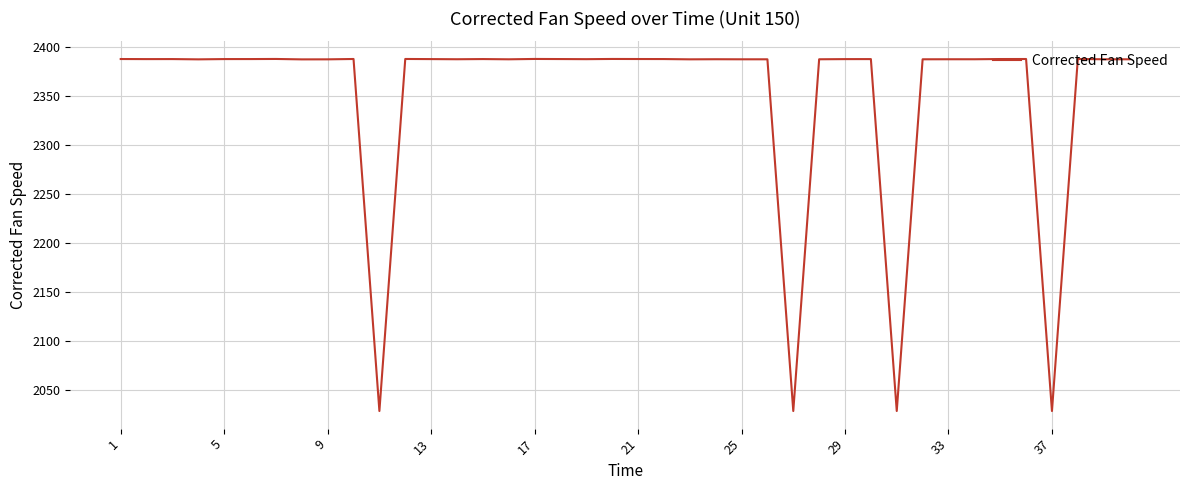

What is the difference between the second highest and second lowest values?

360.0